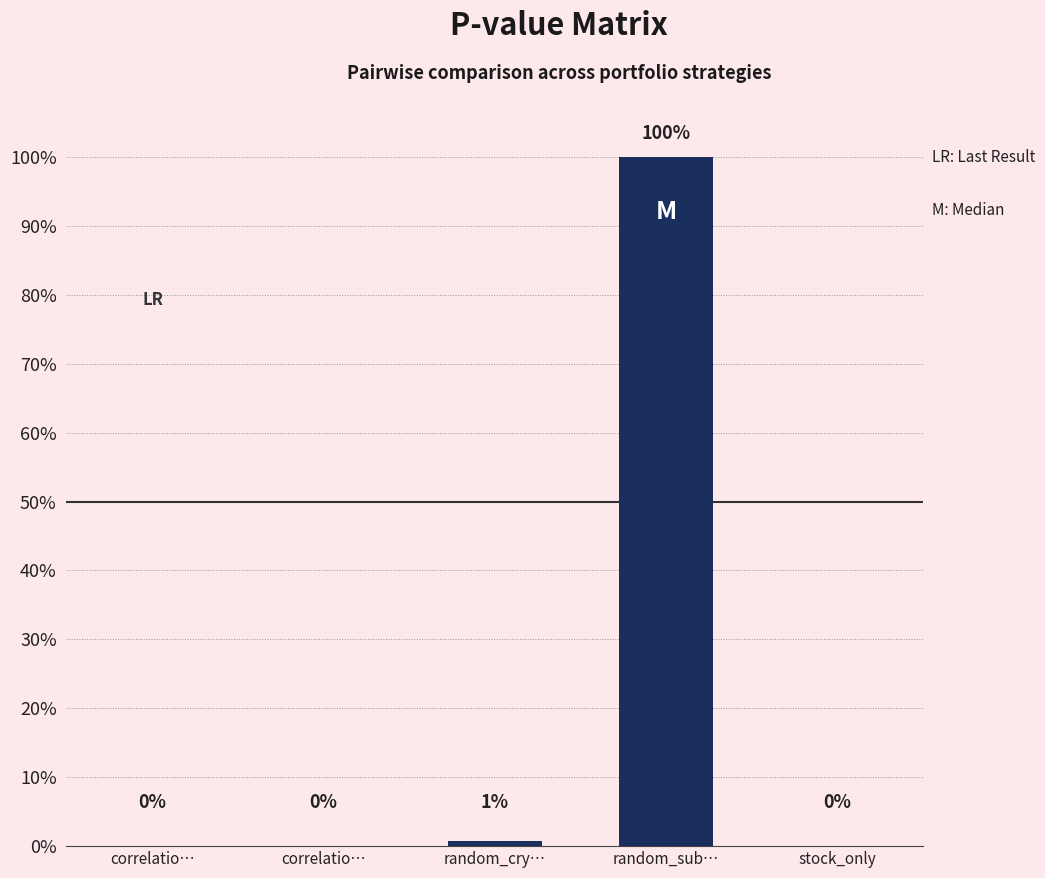

Count the number of values greater than 0.

3